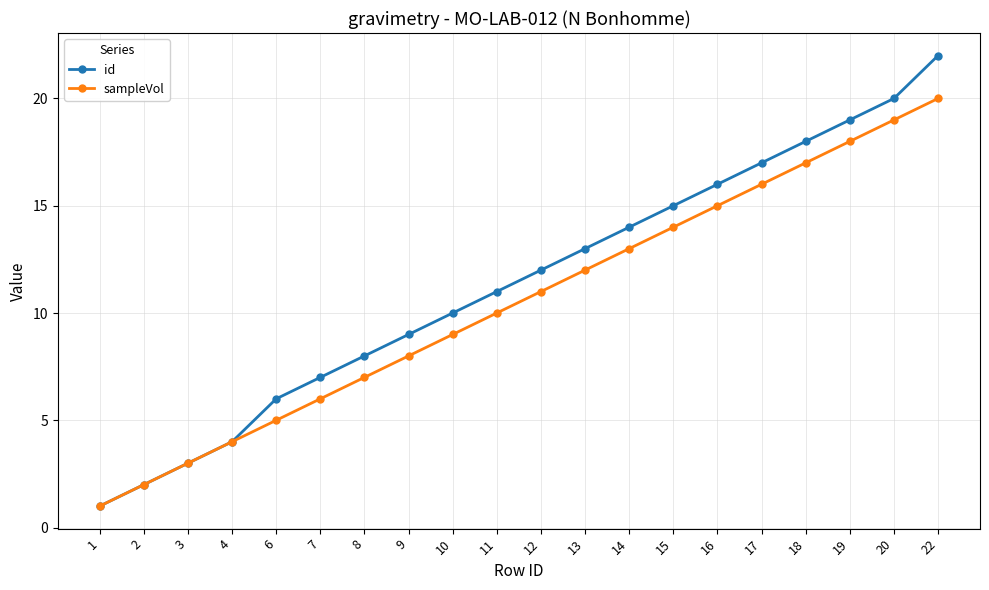

List the series in order of their overall mean, lowest first.

sampleVol, id